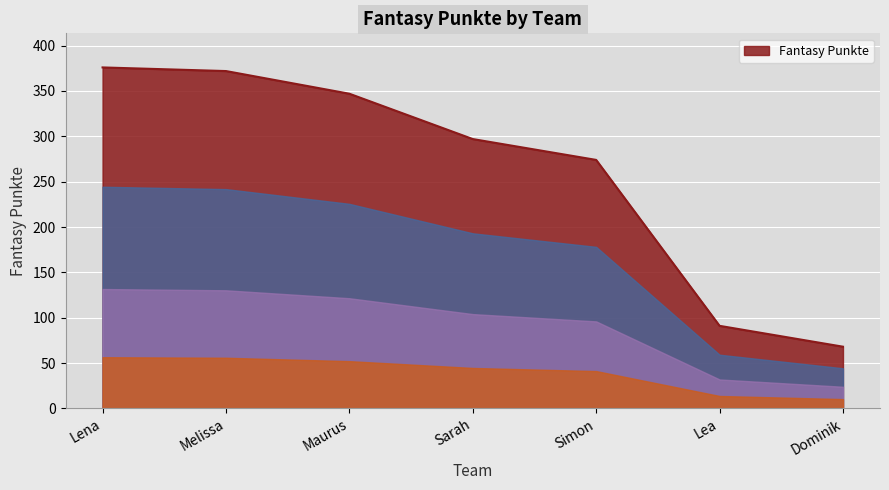

The chart shows a value of 486 at Sarah. True or false?

False